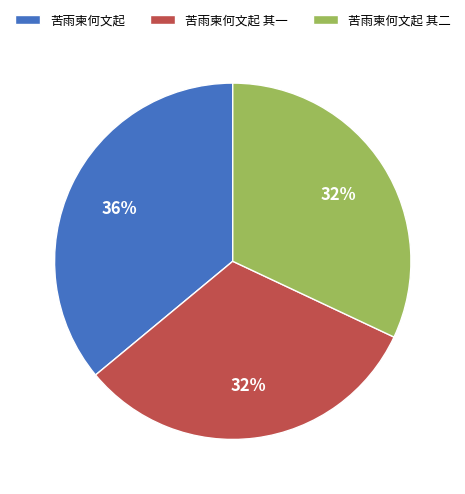

What is the largest slice in the pie chart?

苦雨柬何文起